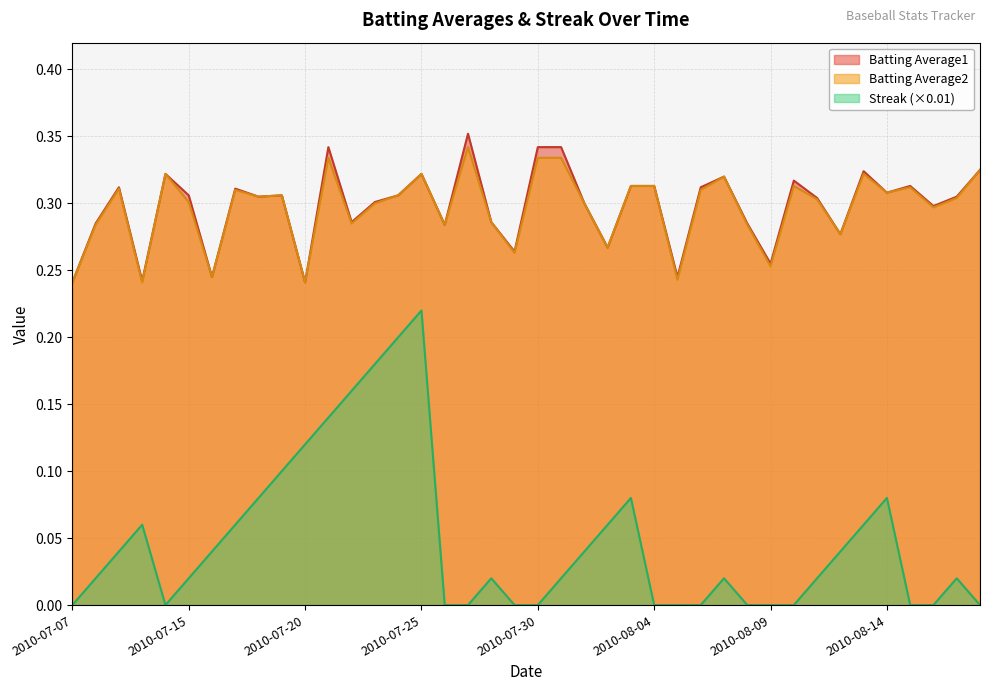

True or false: Batting Average2 and Batting Average1 cross at least once.

False